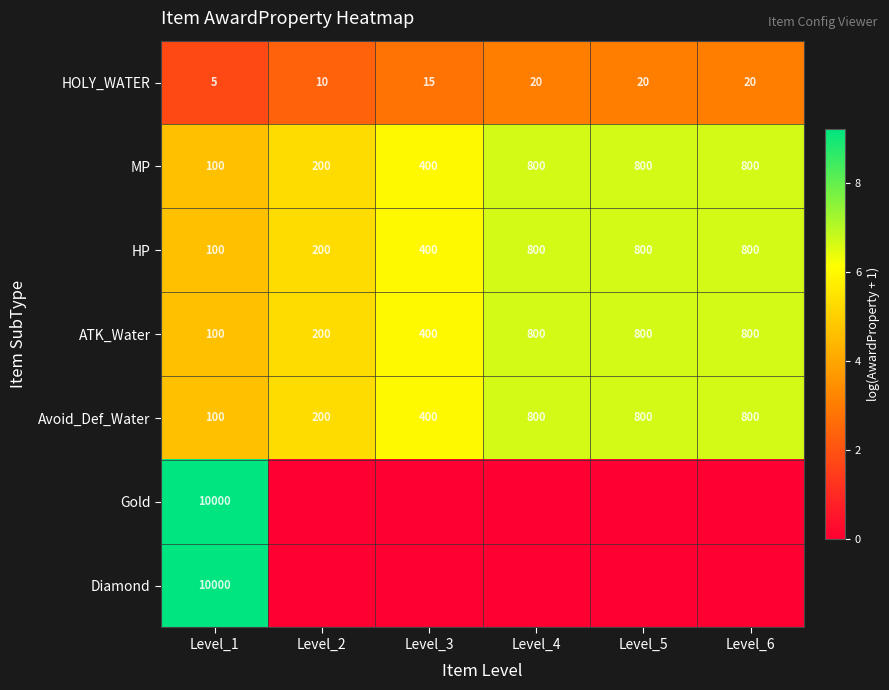

Where is HP nearest to the value 450?

Level_3